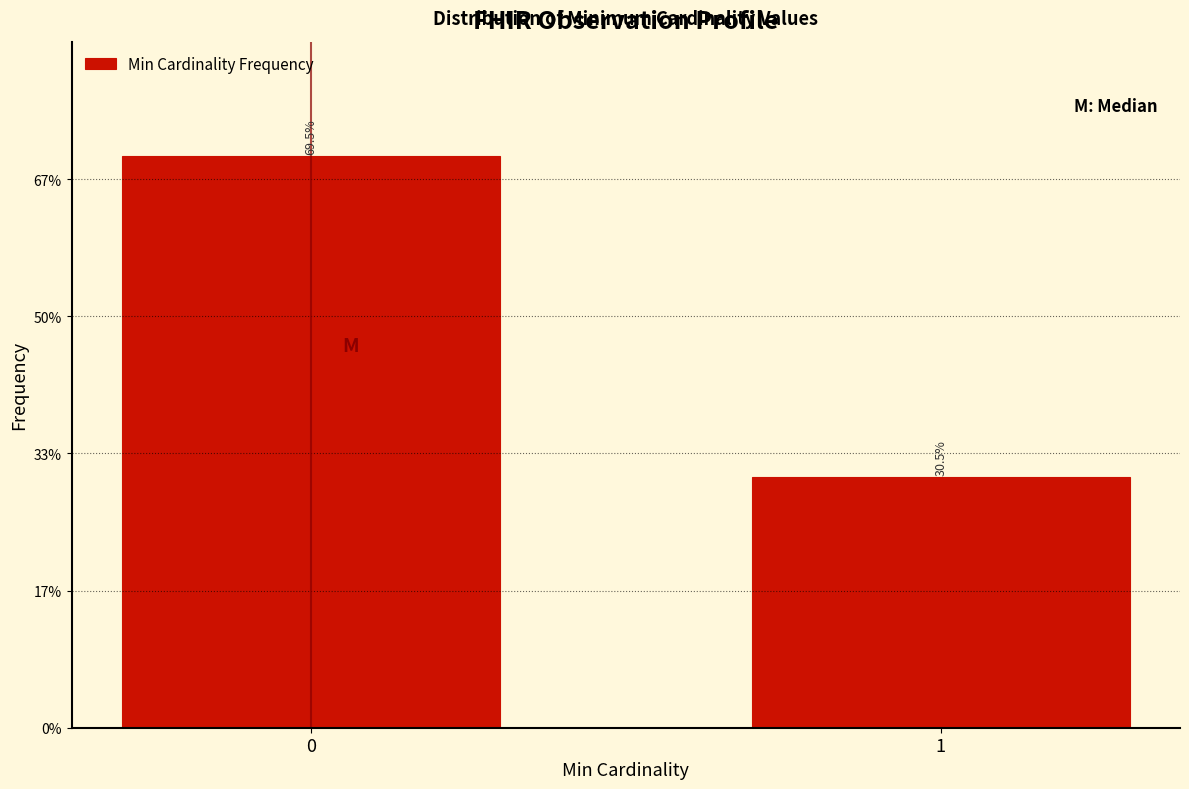

Reading left to right, list all the values displayed in this chart.

69.5	30.5